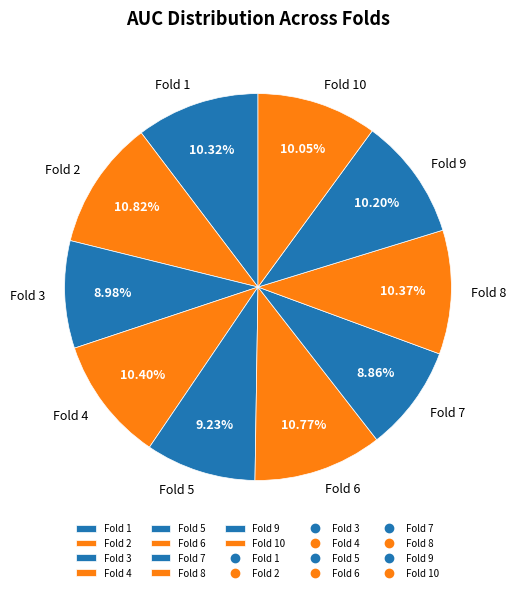

How much of the chart is everything except Fold 9?

89.8%